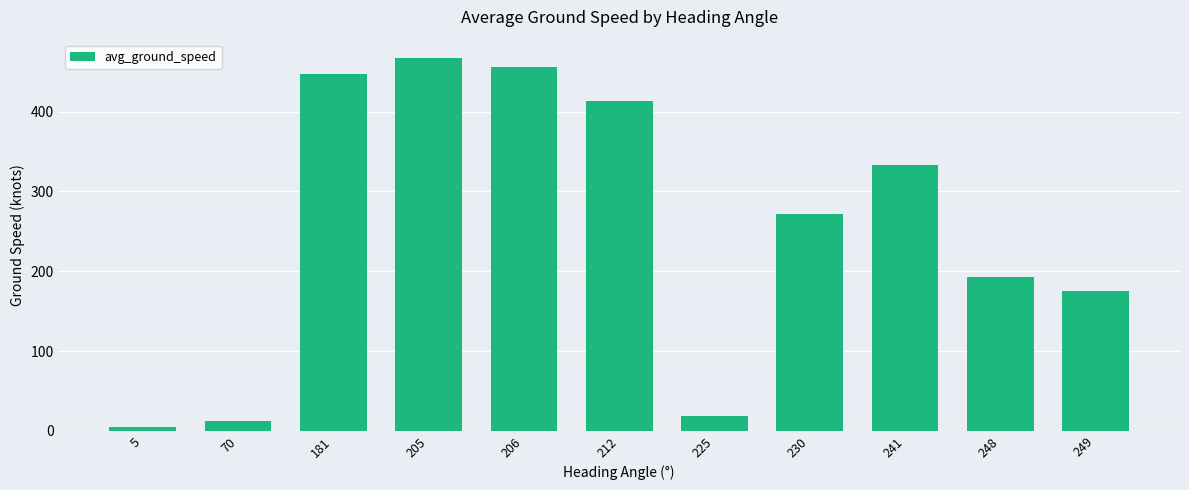

How many bars are there in total?

11